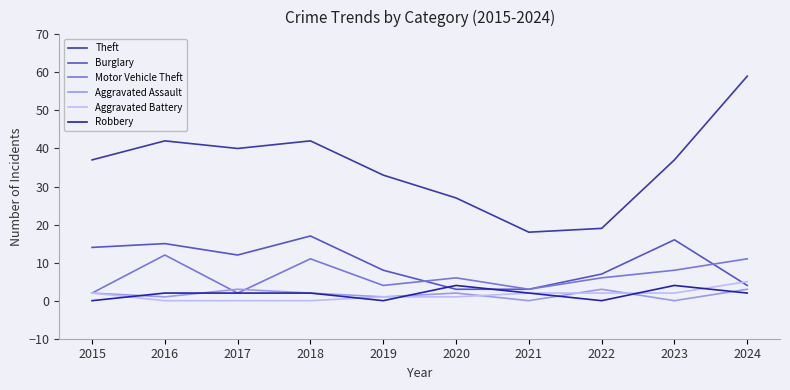

Where does the Theft series first go above 37?

2016